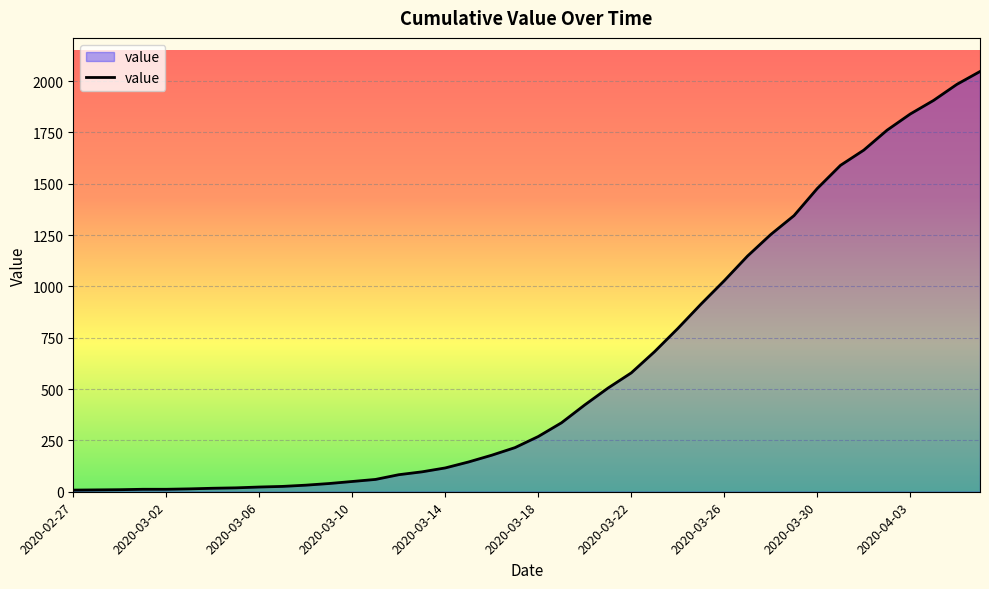

Count the number of categories in the chart.

40